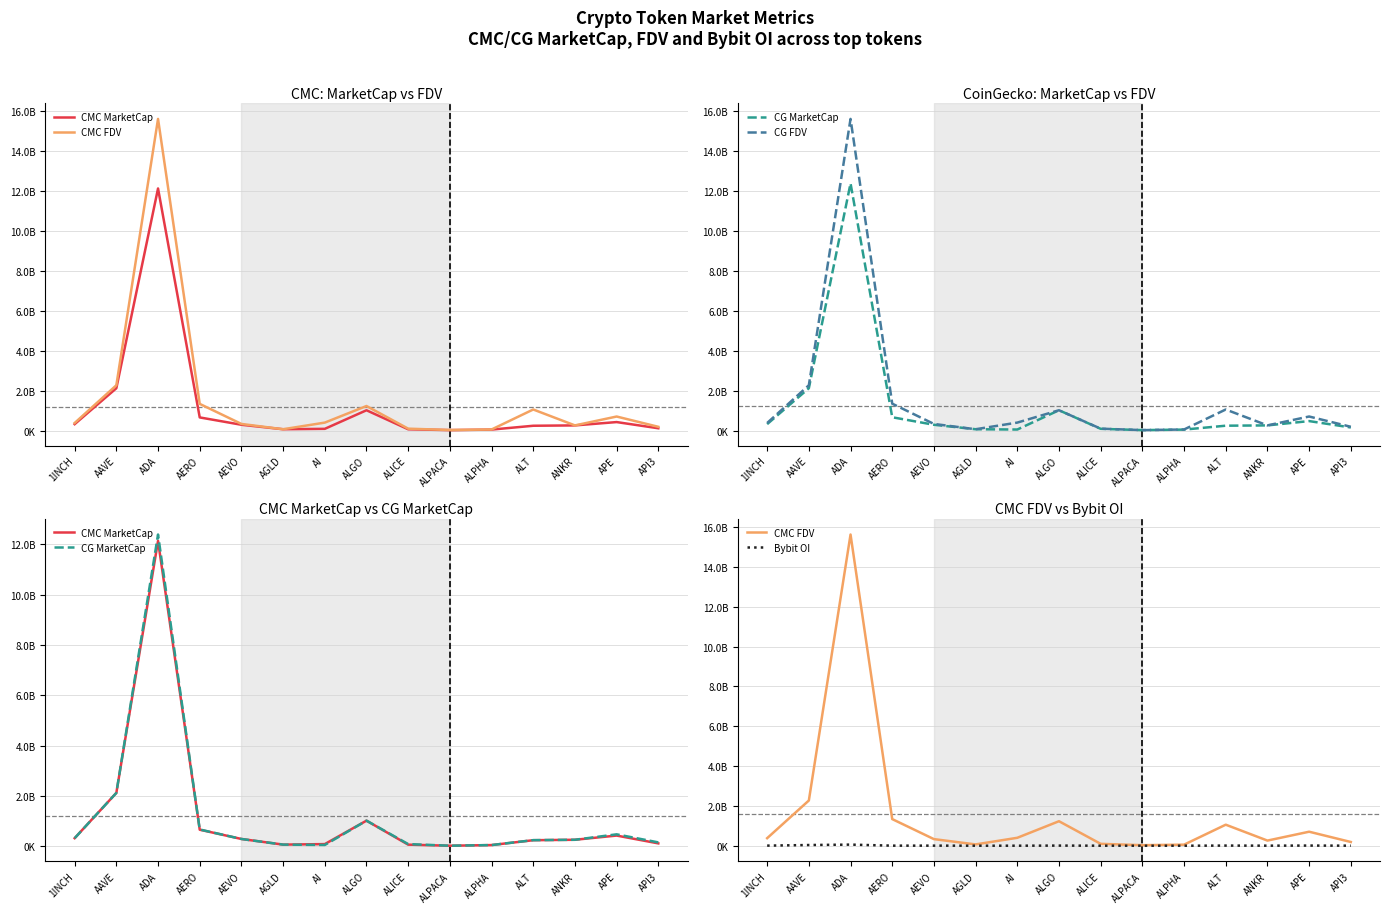

What is the difference between the maximum and second lowest values in the CMC FDV series?

15568998278.1